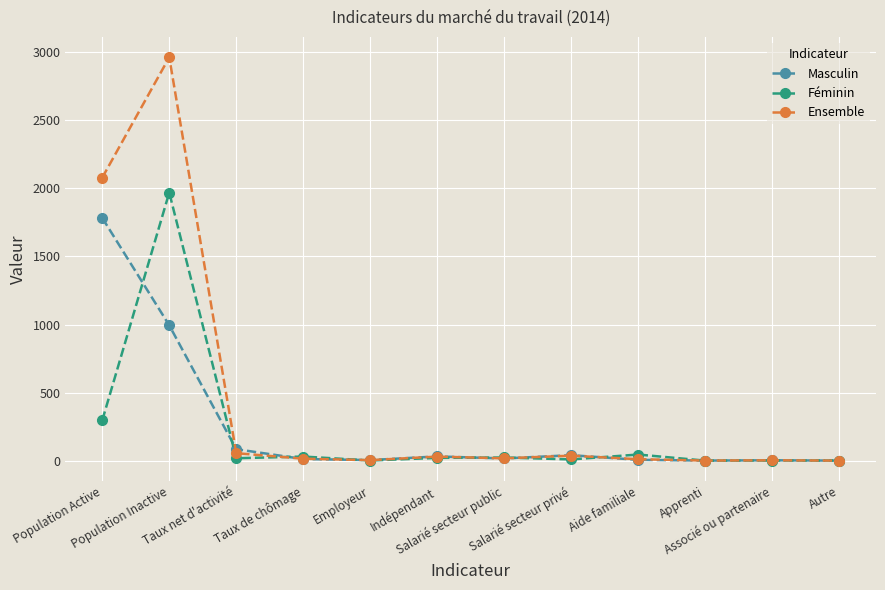

In Masculin, how many points are higher than both neighbors (excluding endpoints)?

3